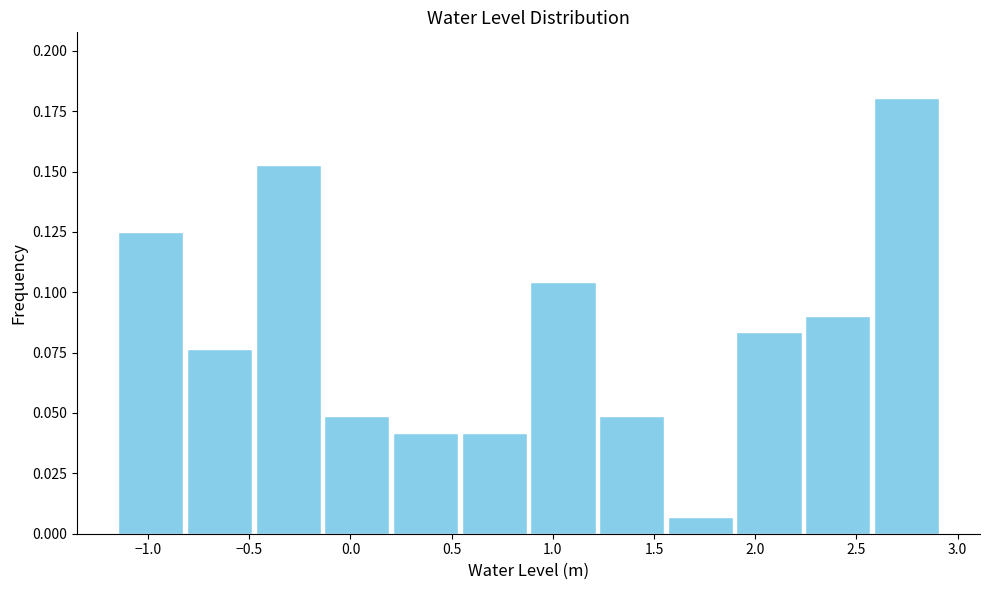

Over which range of the x-axis is the bar tallest?

2.60 to 2.90